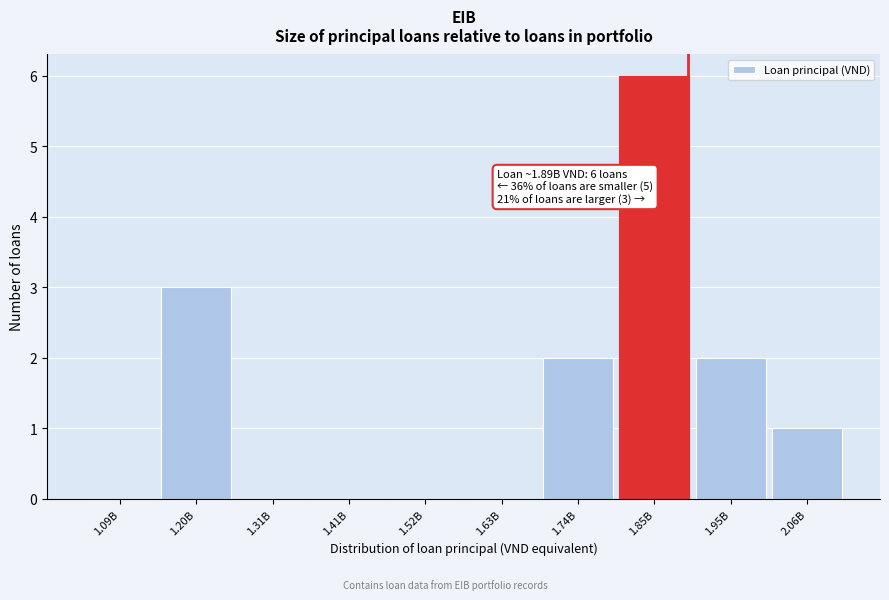

Reading right to left, what are all the values shown in this chart?

2.06B=1	1.95B=2	1.85B=6	1.74B=2	1.63B=0	1.52B=0	1.41B=0	1.31B=0	1.20B=3	1.09B=0